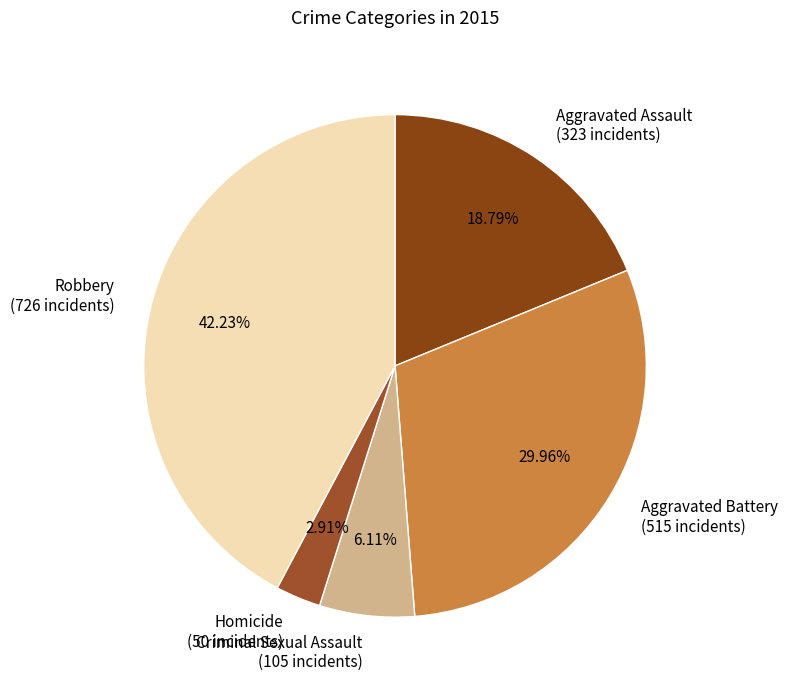

To the nearest percent, what is the combined percentage of Aggravated Assault and Criminal Sexual Assault?

25%